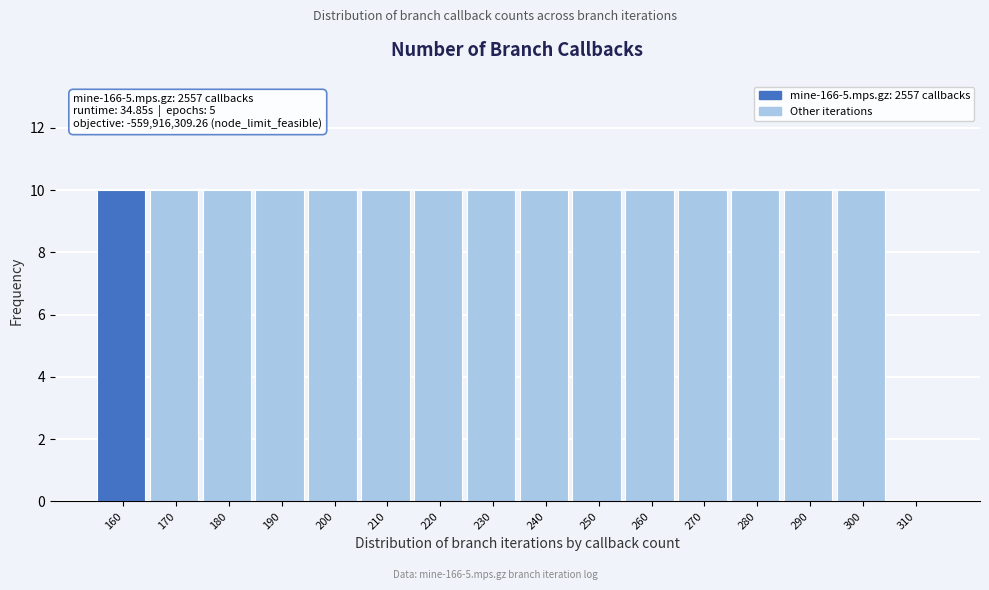

Reading left to right, list all the values displayed in this chart.

160=10	170=10	180=10	190=10	200=10	210=10	220=10	230=10	240=10	250=10	260=10	270=10	280=10	290=10	300=10	310=0